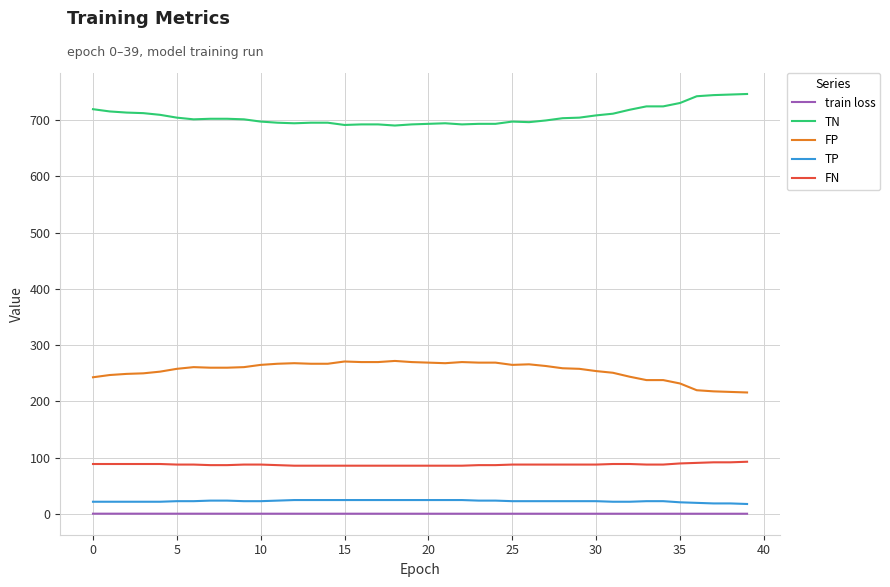

True or false: TP and TN intersect in this chart.

False